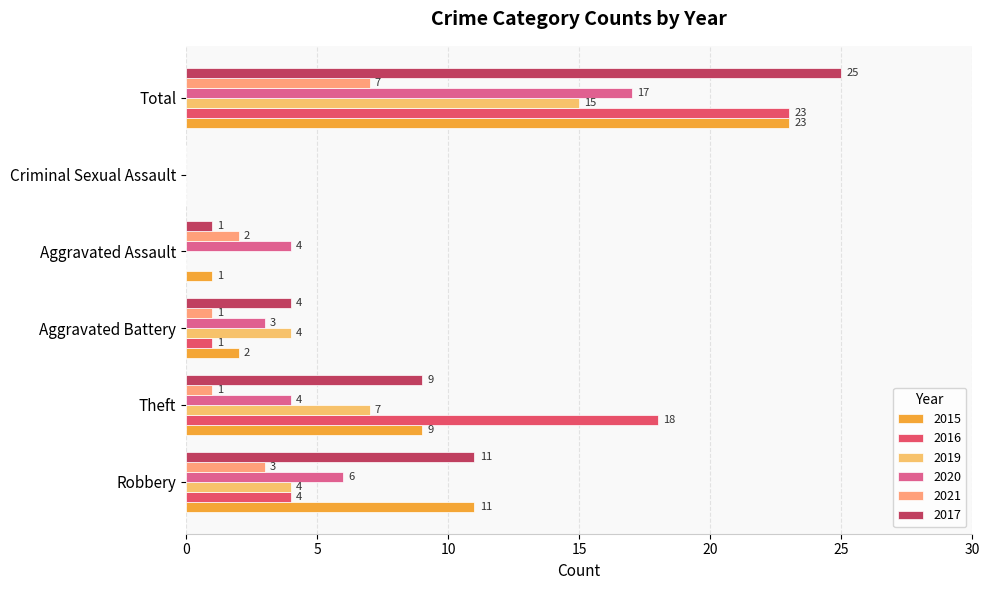

At which category is the sum across all series the highest?

Total